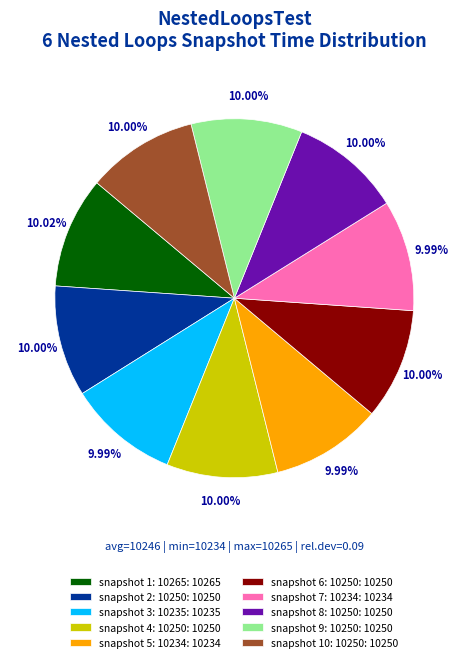

Does any single category account for the majority?

No